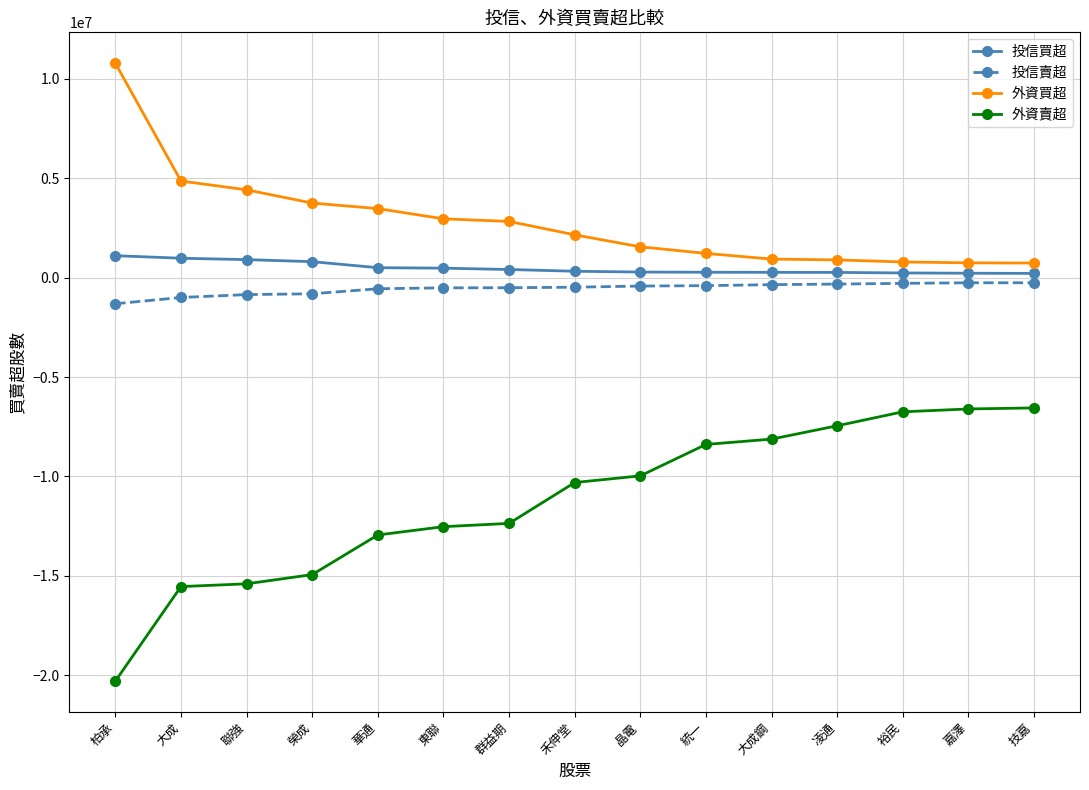

What is the minimum value shown in the chart?

-20296381